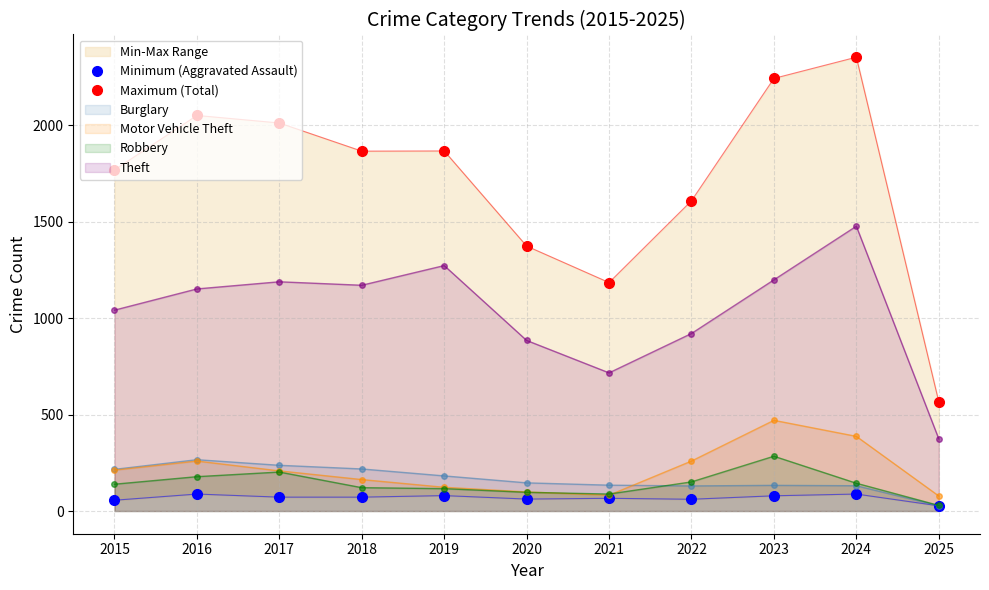

True or false: Minimum (Aggravated Assault) and Maximum (Total) intersect in this chart.

False